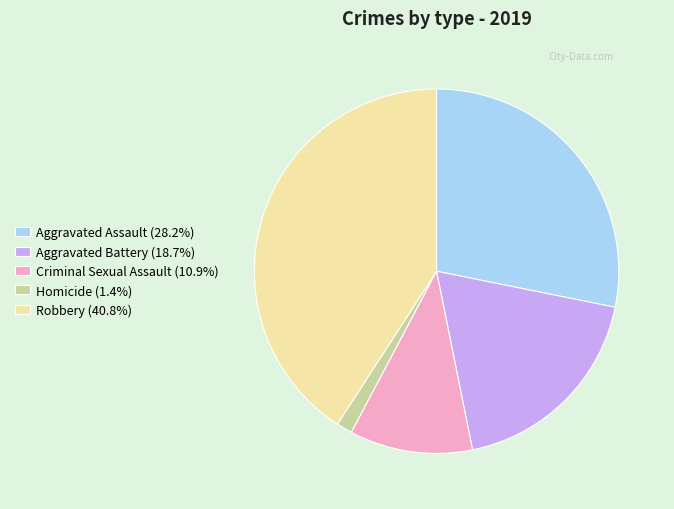

True or false: Robbery accounts for 41% of the total.

True